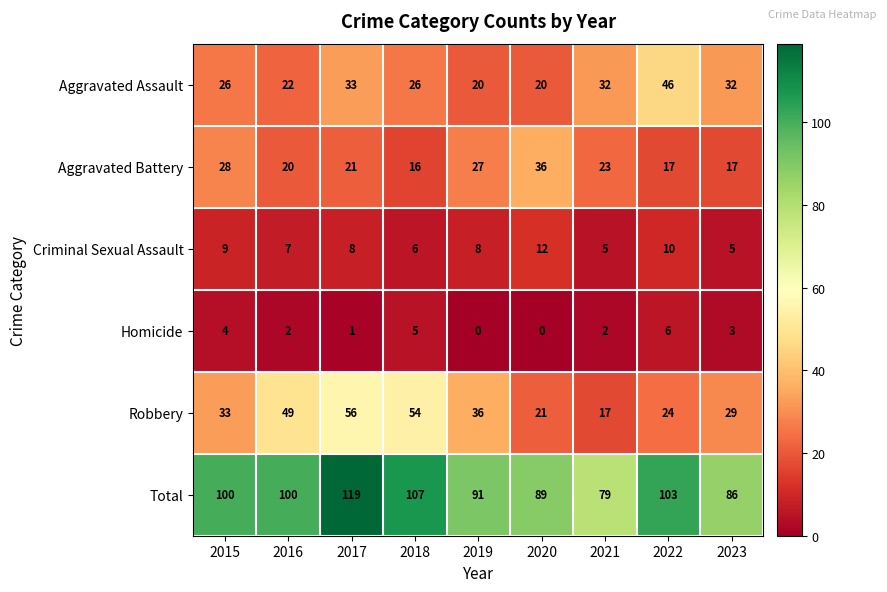

What is the approximate value of Total at 2016, to the nearest 10?

100